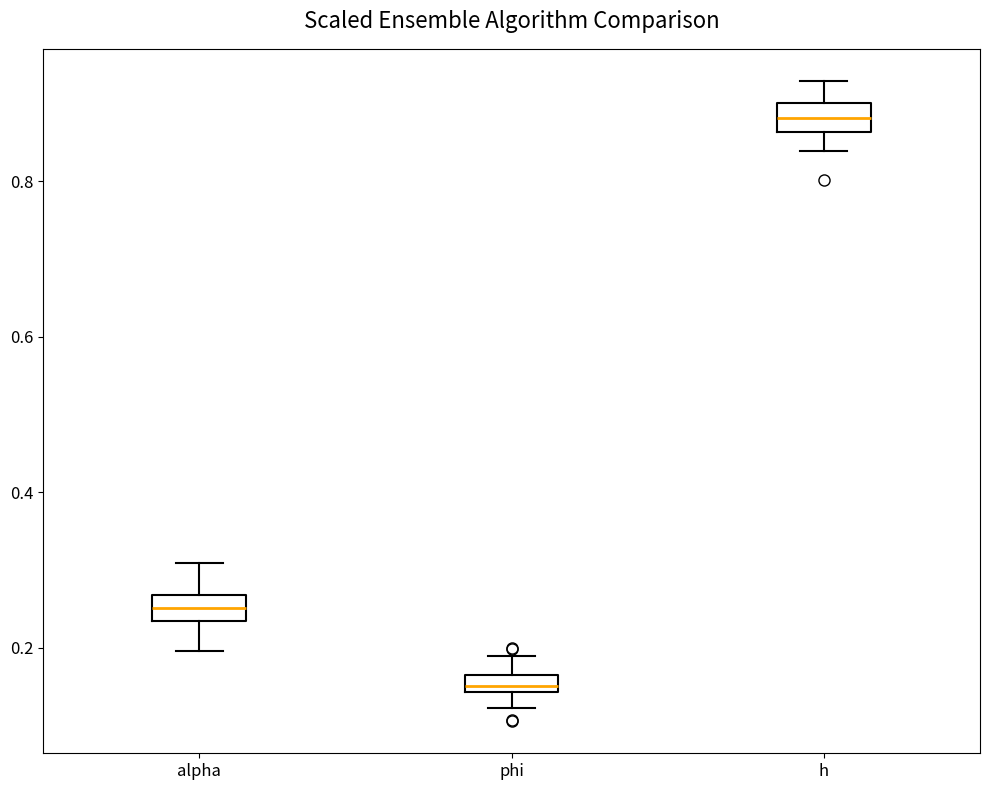

Which box's median line is the highest?

h